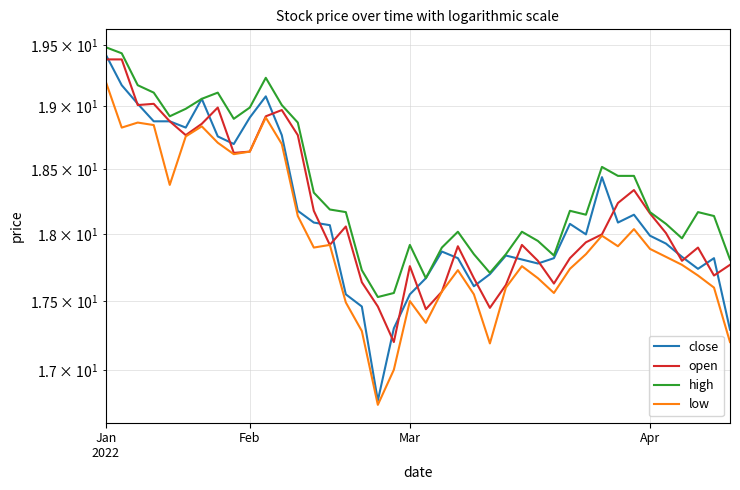

What is the average value of the close series?

18.1